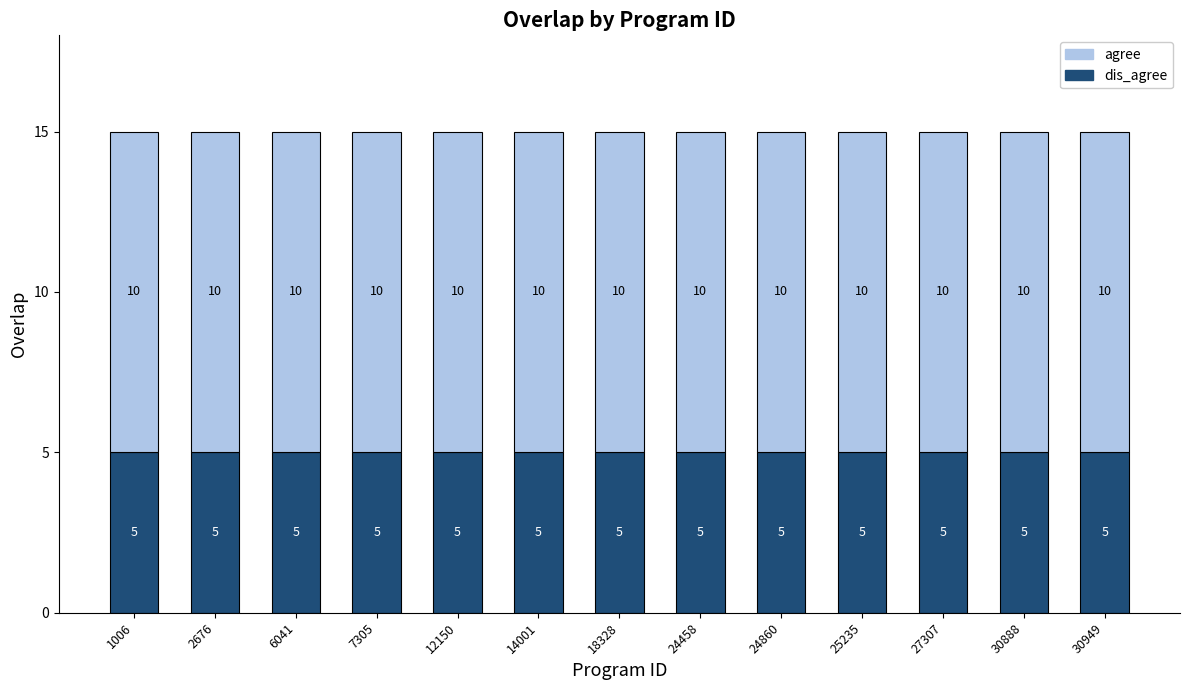

What is the total value across all series at 2676?

15